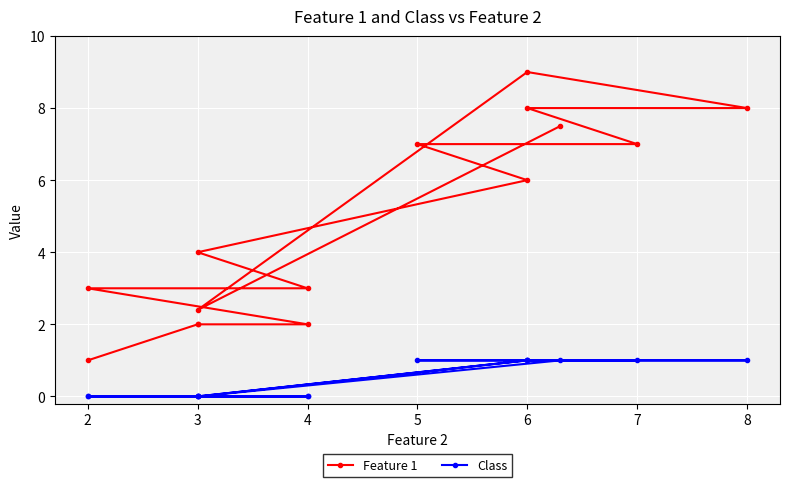

What is the value of the Class point at the 15th from the left?

1.0